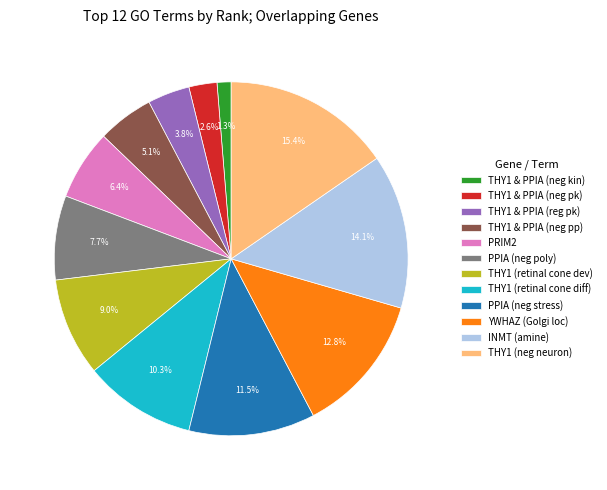

Which category has the smallest portion of the pie?

THY1 & PPIA (neg kin)